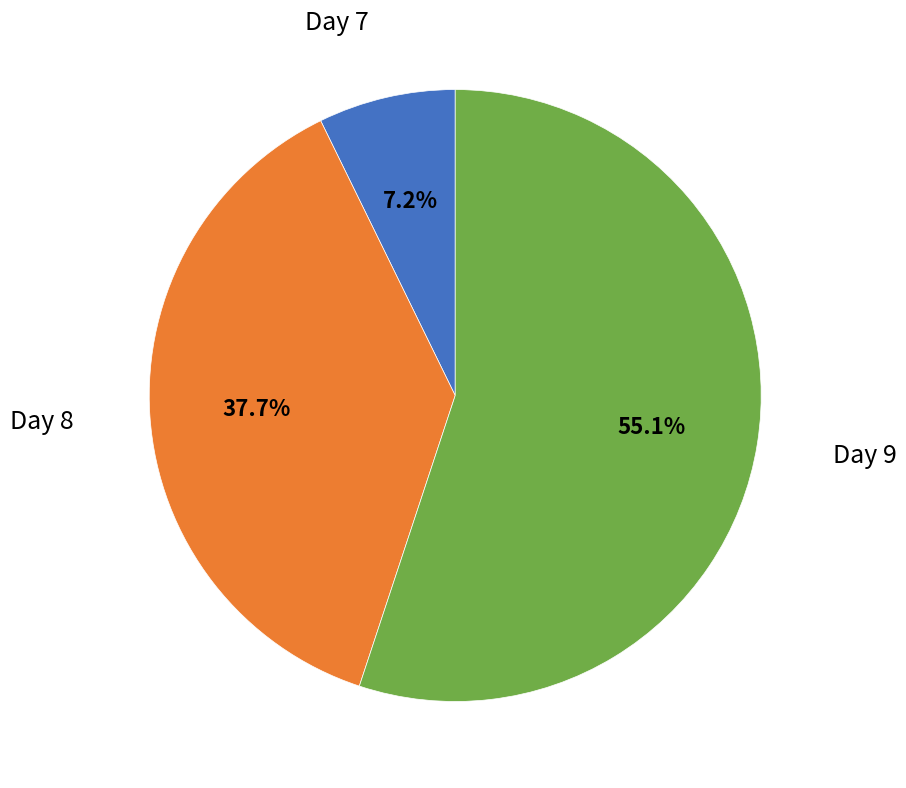

To the nearest percent, what is the average slice percentage?

33%